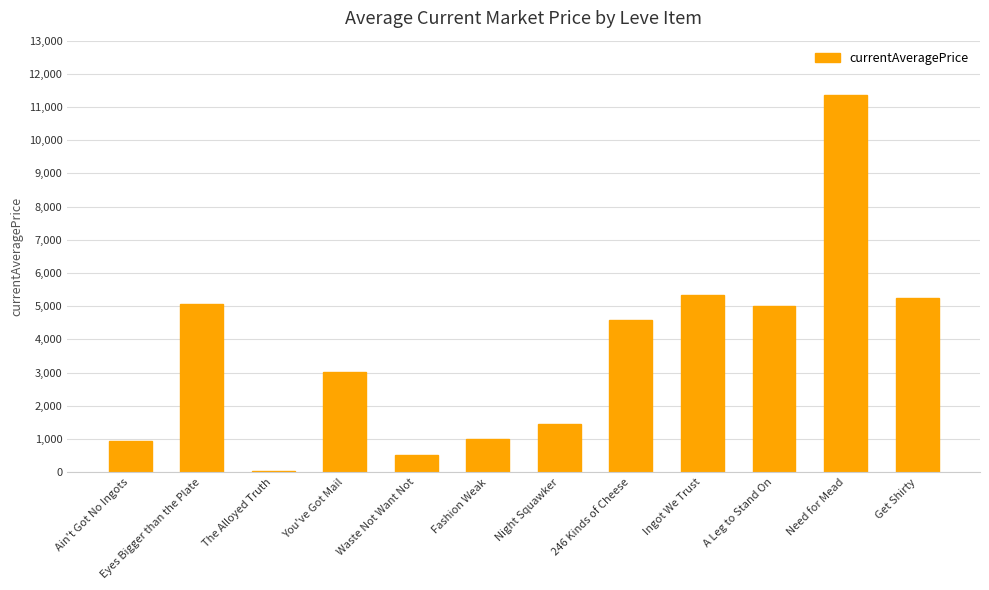

What is the sum of all values?

43529.1